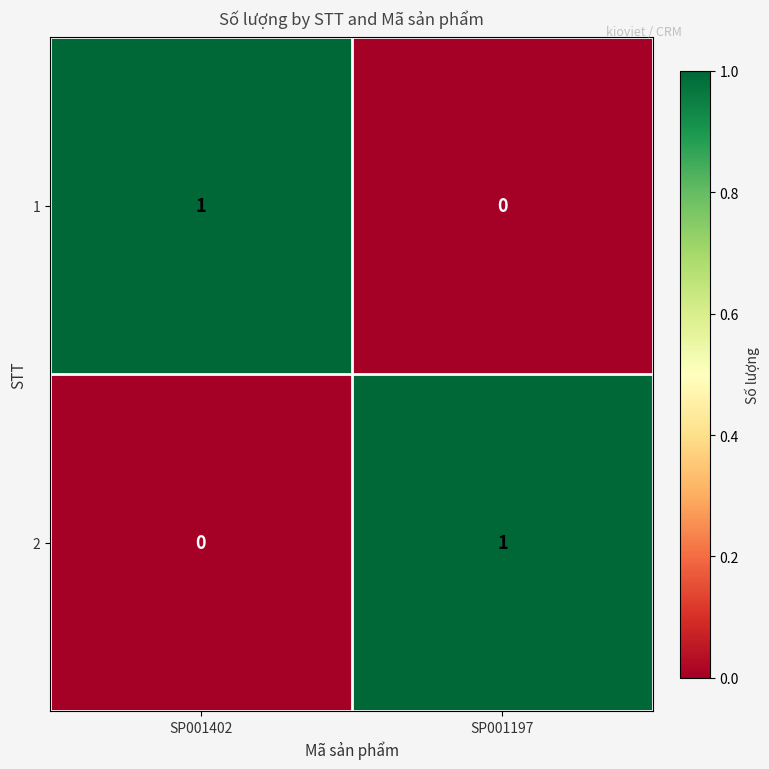

How many values in the 2 series are below 1?

1